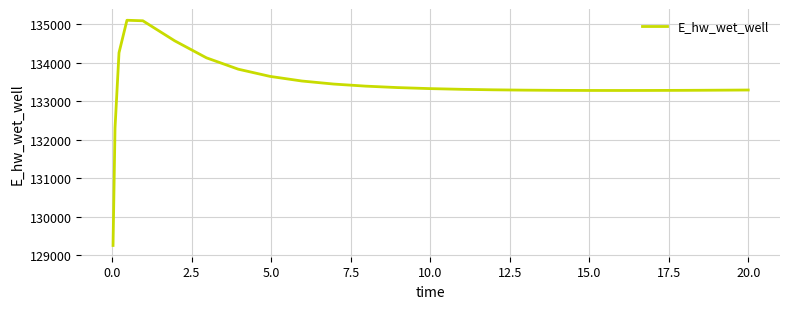

What is the minimum value shown in the chart?

129248.7